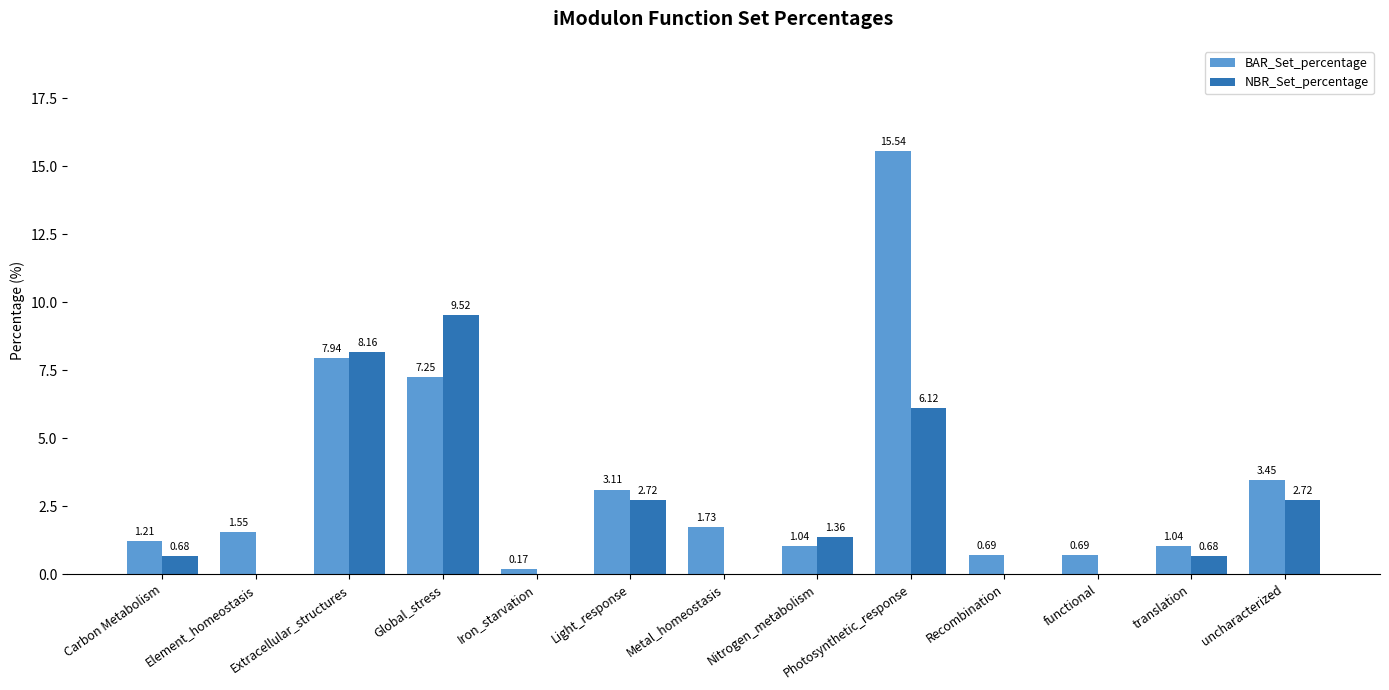

Where is BAR_Set_percentage nearest to the value 7?

Global_stress